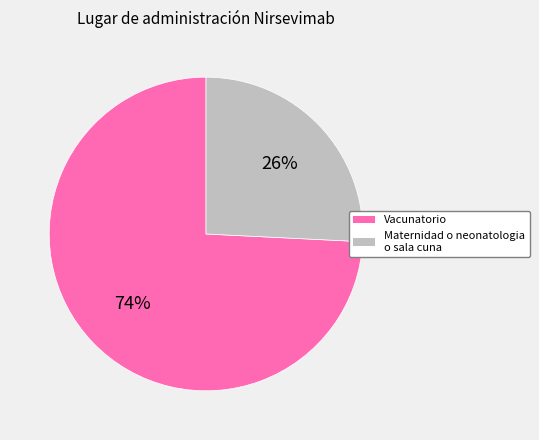

Between Maternidad o neonatologia o sala cuna and Vacunatorio, which is larger?

Vacunatorio